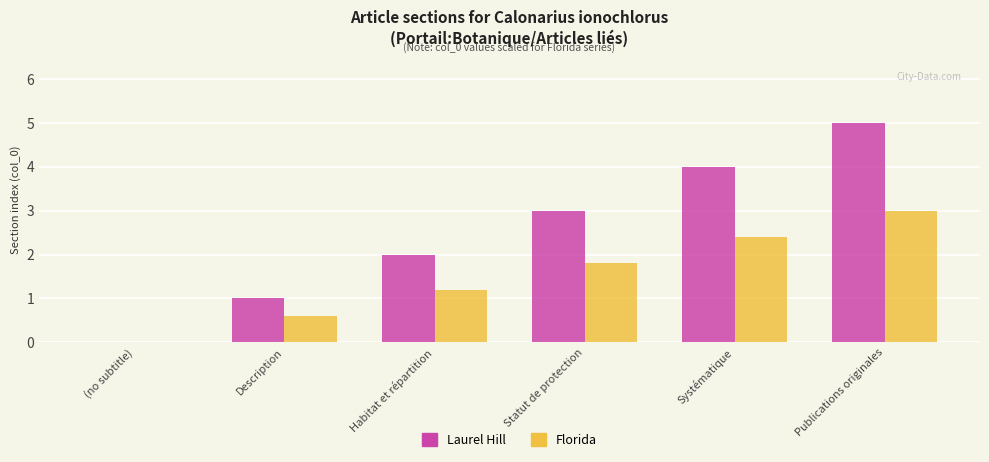

What is the highest value of the Laurel Hill series?

5.0